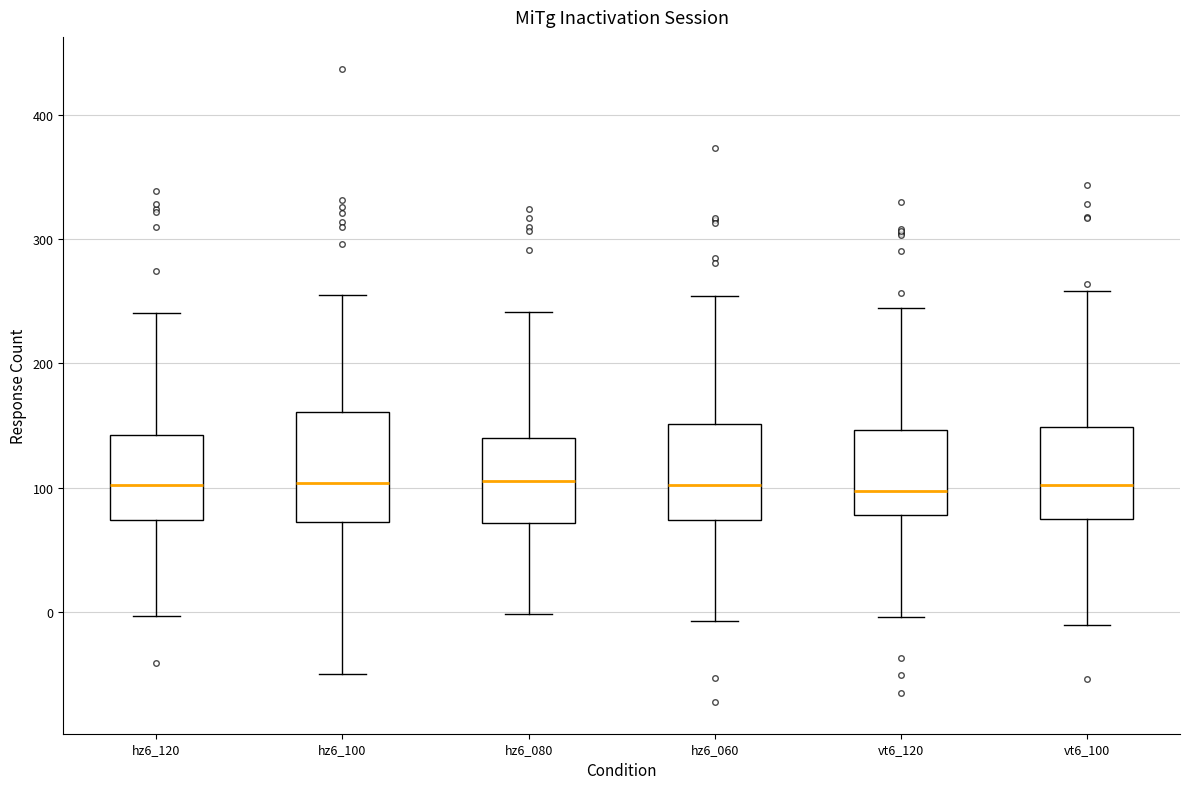

Reading left to right, read every box against the y-axis: the position of its median line, the range the box covers, and the ends of its whiskers. The values are not printed on the chart, so give them approximately, as read against the axis.

hz6_120: median 100, box 70 to 140, whiskers 0 to 240
hz6_100: median 100, box 70 to 160, whiskers -50 to 250
hz6_080: median 110, box 70 to 140, whiskers 0 to 240
hz6_060: median 100, box 70 to 150, whiskers -10 to 250
vt6_120: median 100, box 80 to 150, whiskers 0 to 240
vt6_100: median 100, box 70 to 150, whiskers -10 to 260